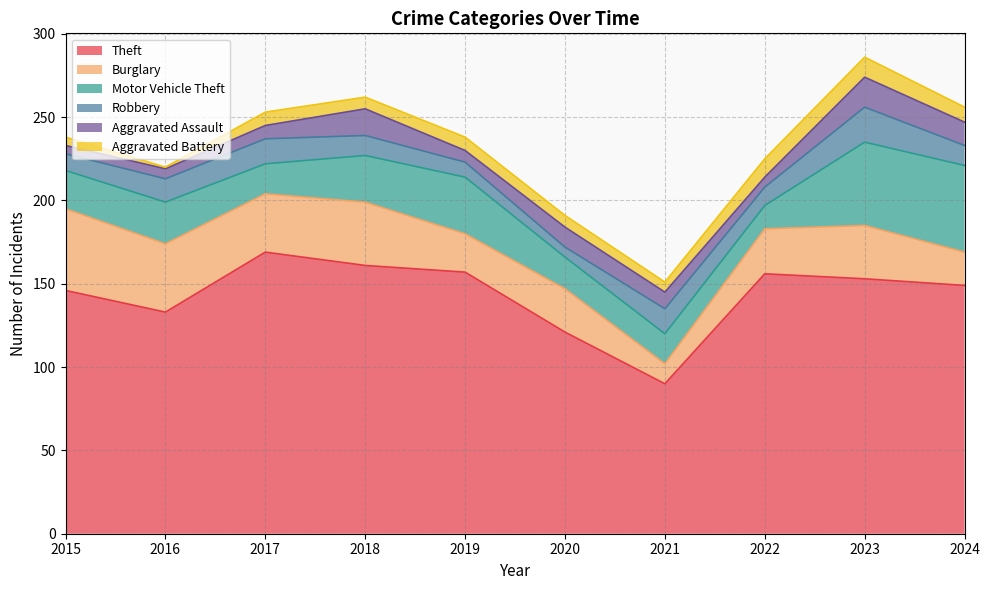

Count the number of categories in the chart.

10